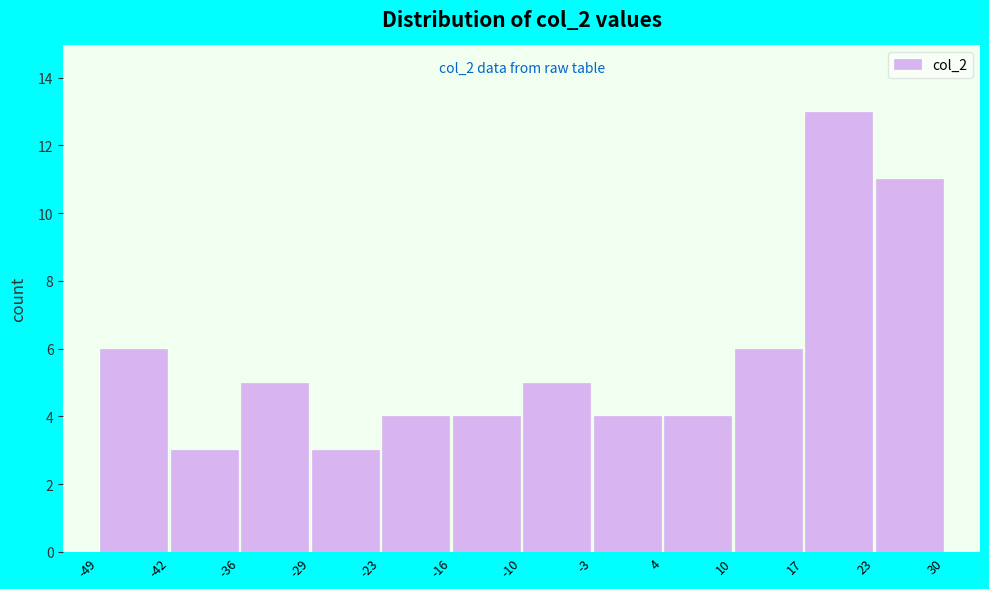

Which range on the x-axis has the tallest bar?

17 to 23